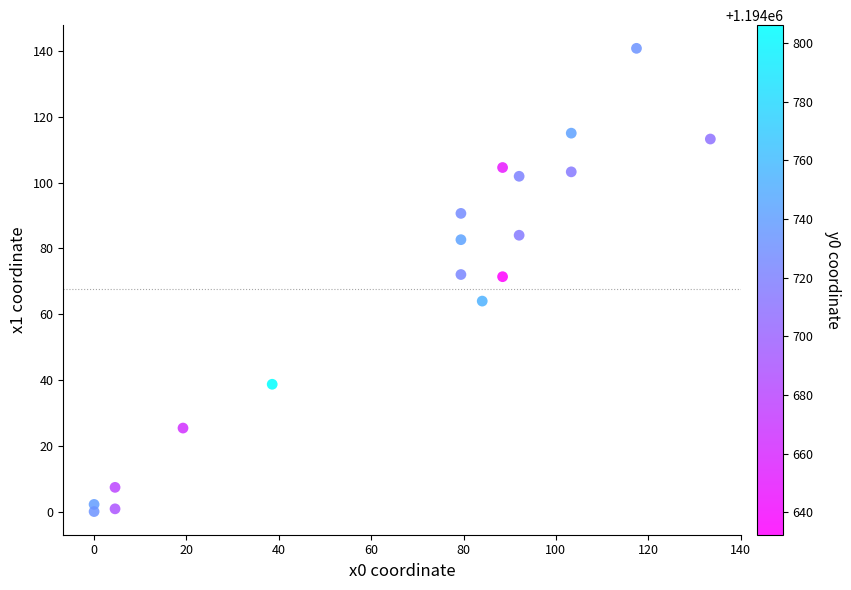

What is the range of X values (max minus min)?

133.5